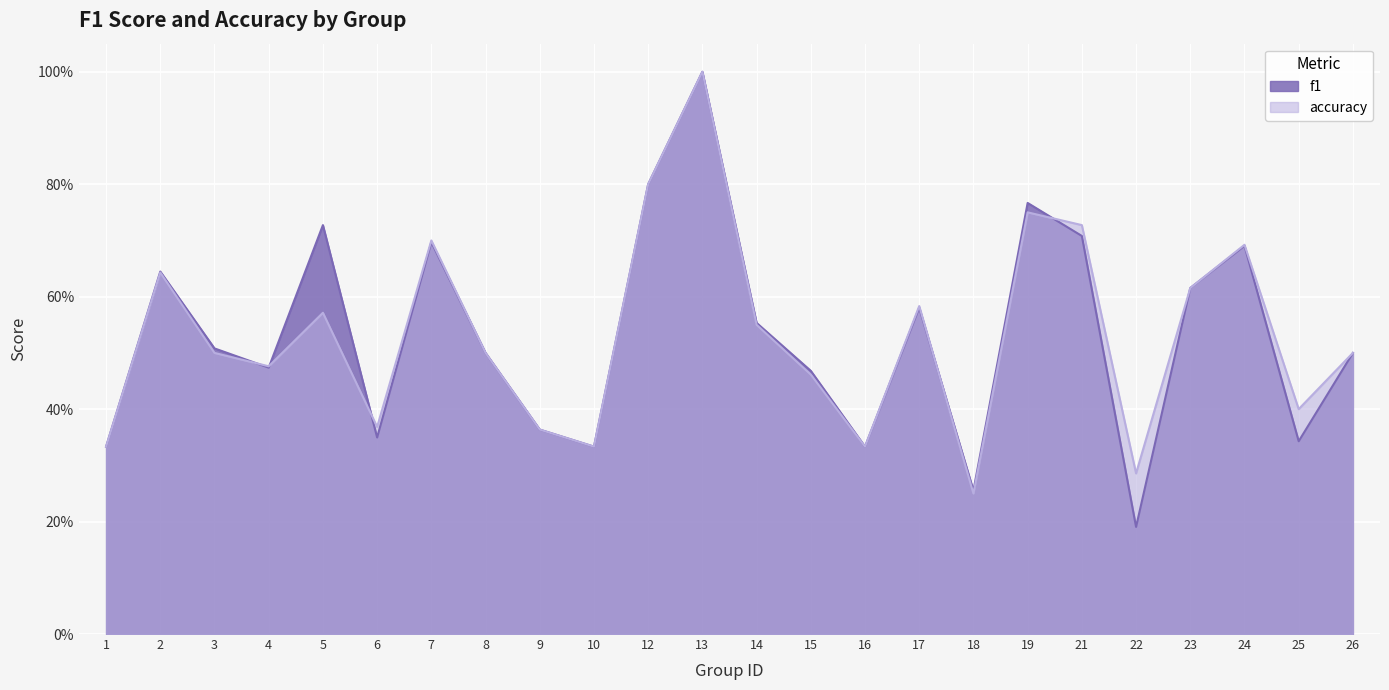

What is the total value across all series at 10?

0.7